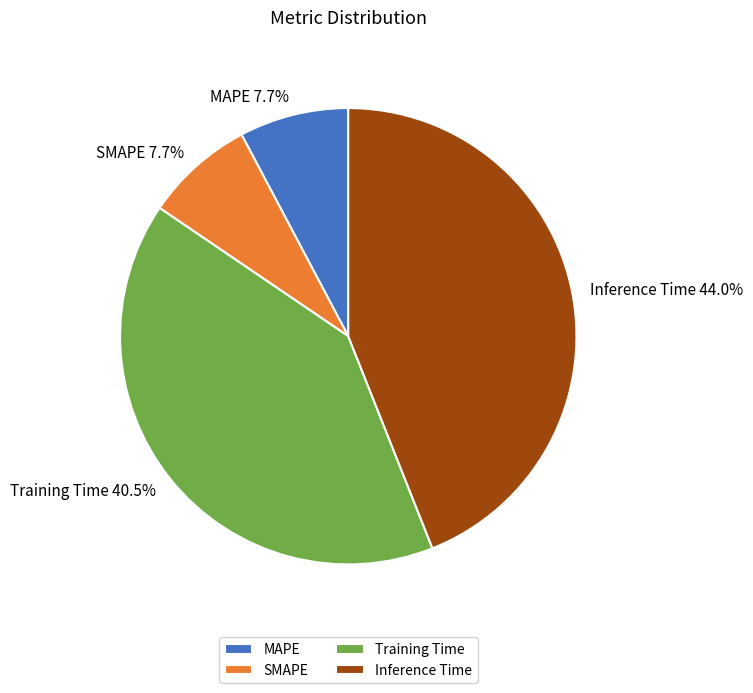

To the nearest percent, what is the average slice percentage?

25%